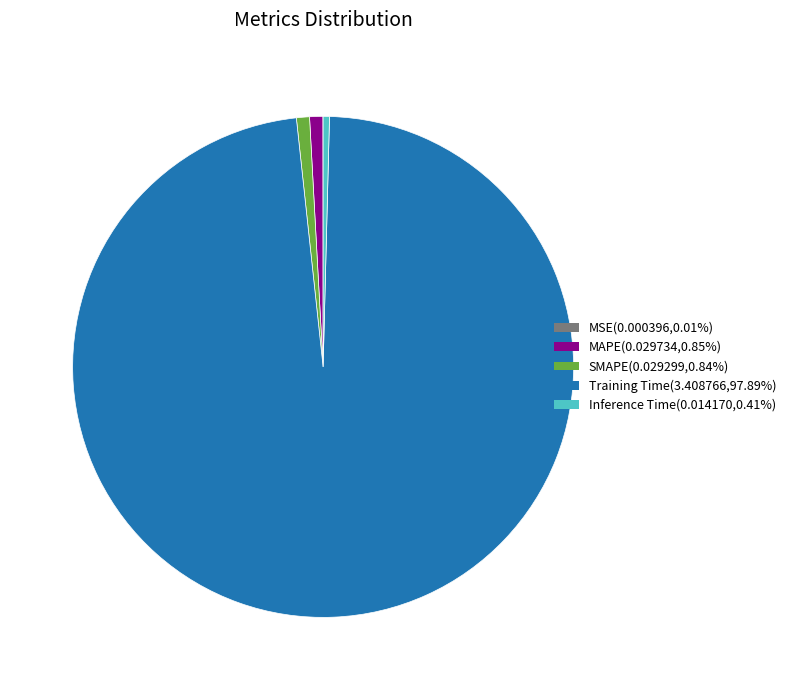

What is the largest slice in the pie chart?

Training Time